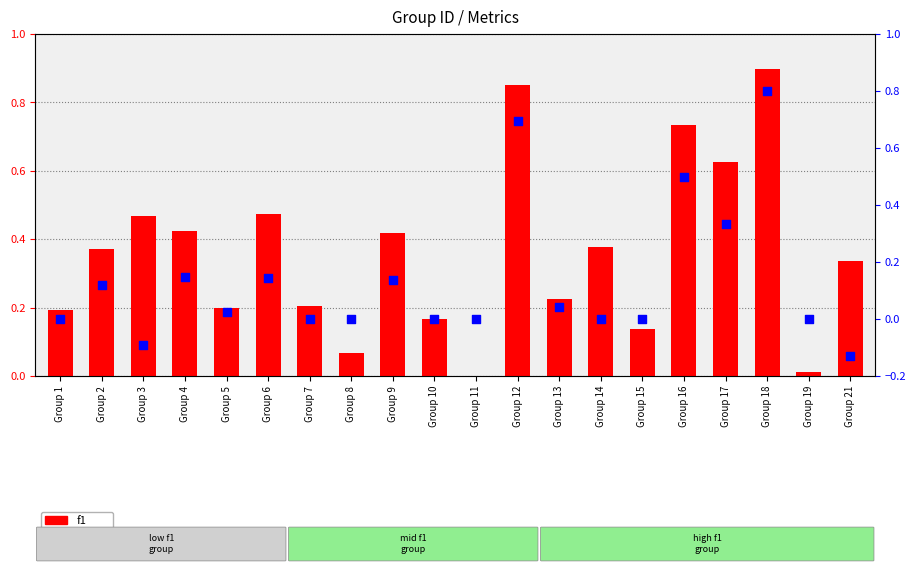

What are all the series names shown in the legend?

f1, kappa